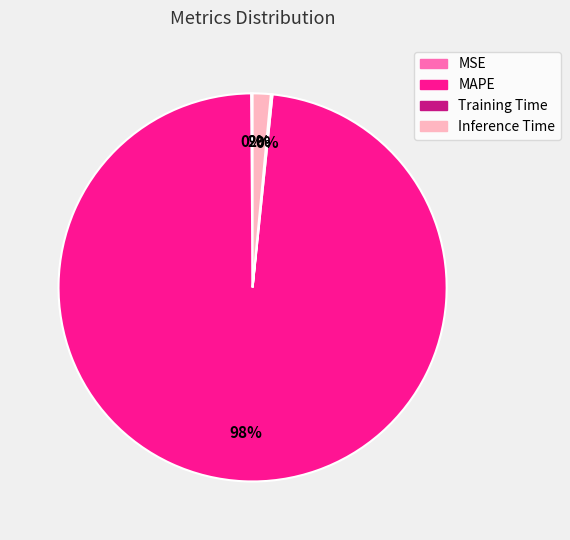

True or false: Inference Time accounts for 2% of the total.

True